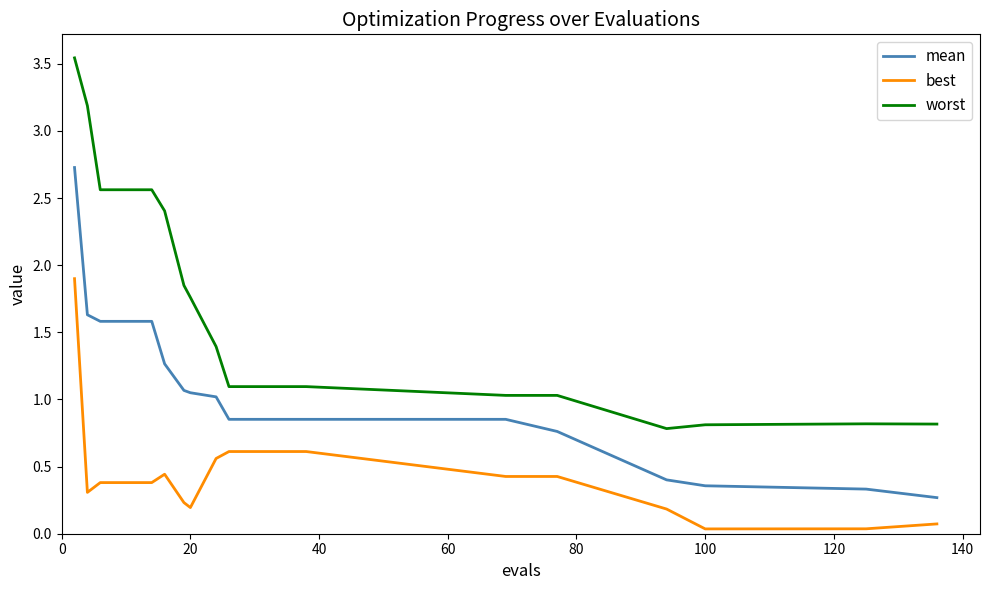

List the series in order of their peak value, lowest first.

best, mean, worst